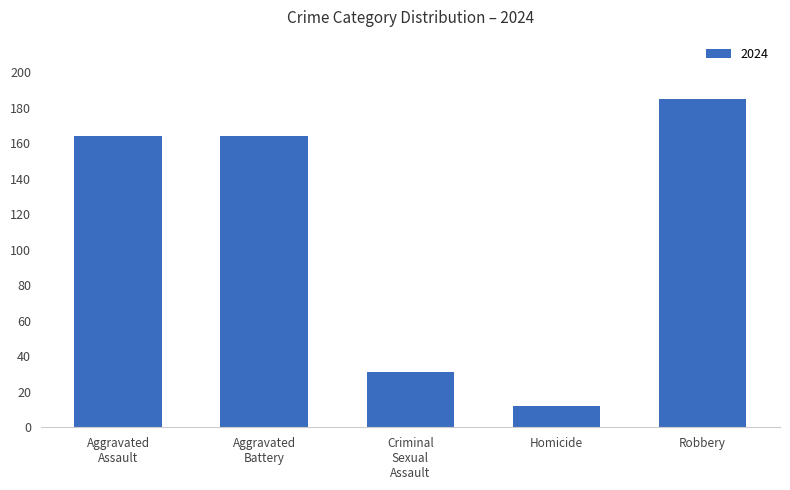

How many distinct data groups are displayed?

1